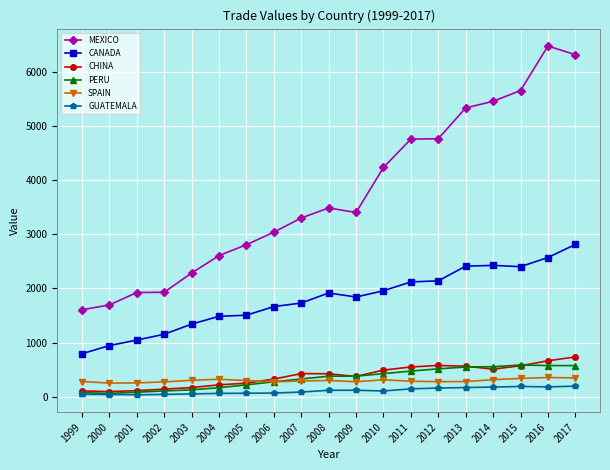

What is the value of the CHINA point at the 16th from the left?

511.2